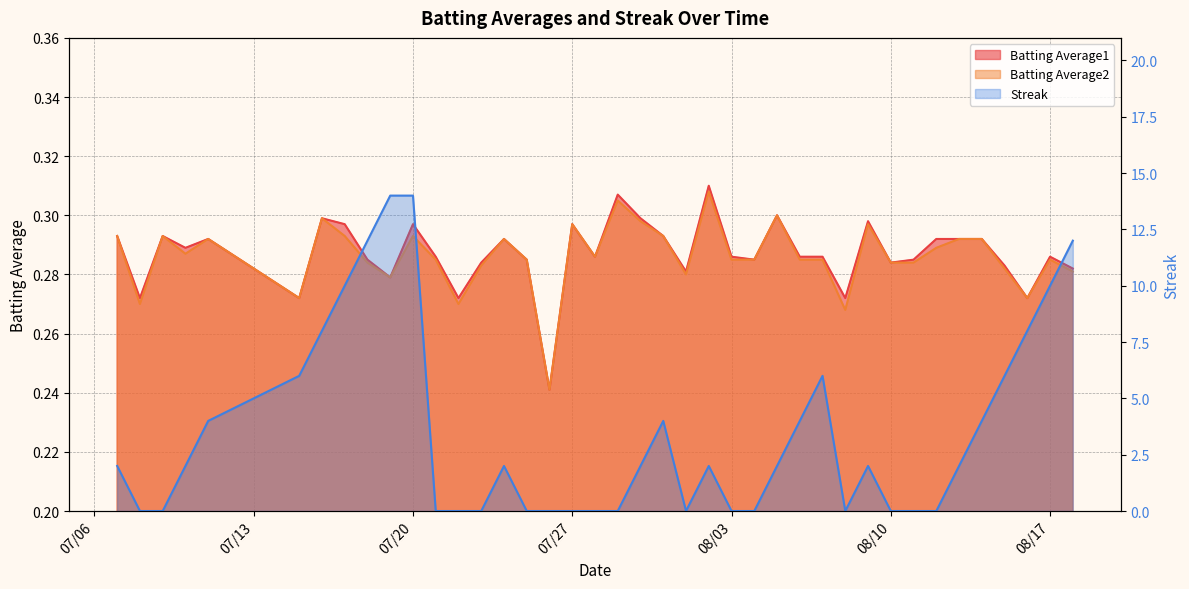

Between 2010-07-30 and 2010-08-01, which series saw the biggest shift?

Streak